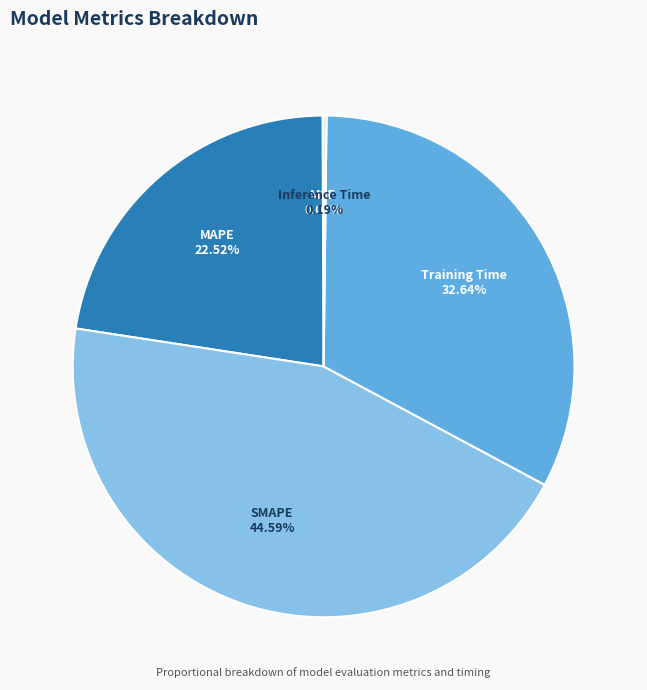

What is the largest slice in the pie chart?

SMAPE